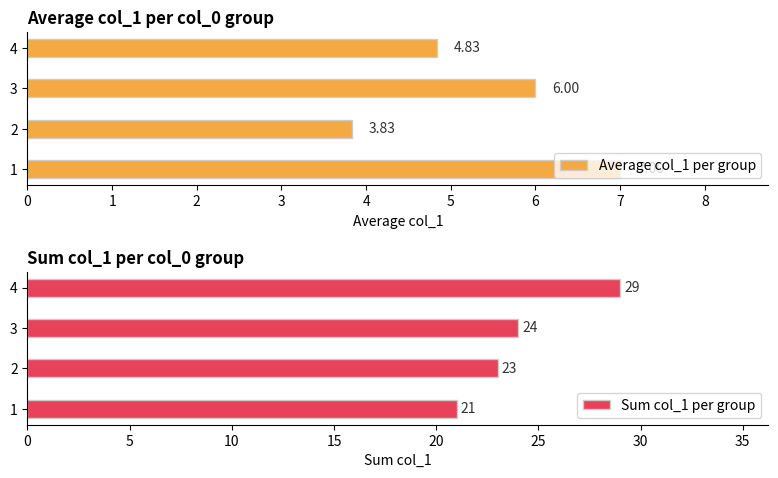

What is the difference between the second highest and minimum values in the Average col_1 per group series?

2.2